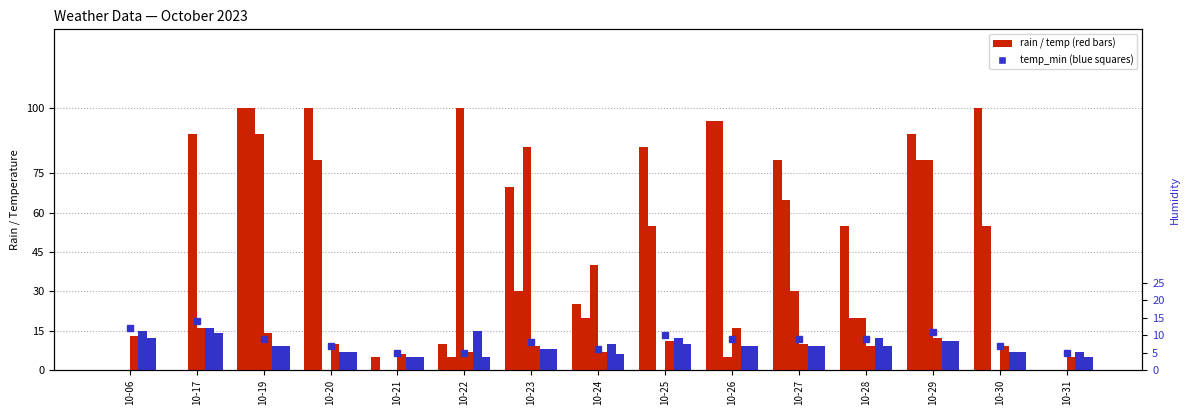

What is the sum of the rain_18-24 values at 10-19 and 10-17?

180